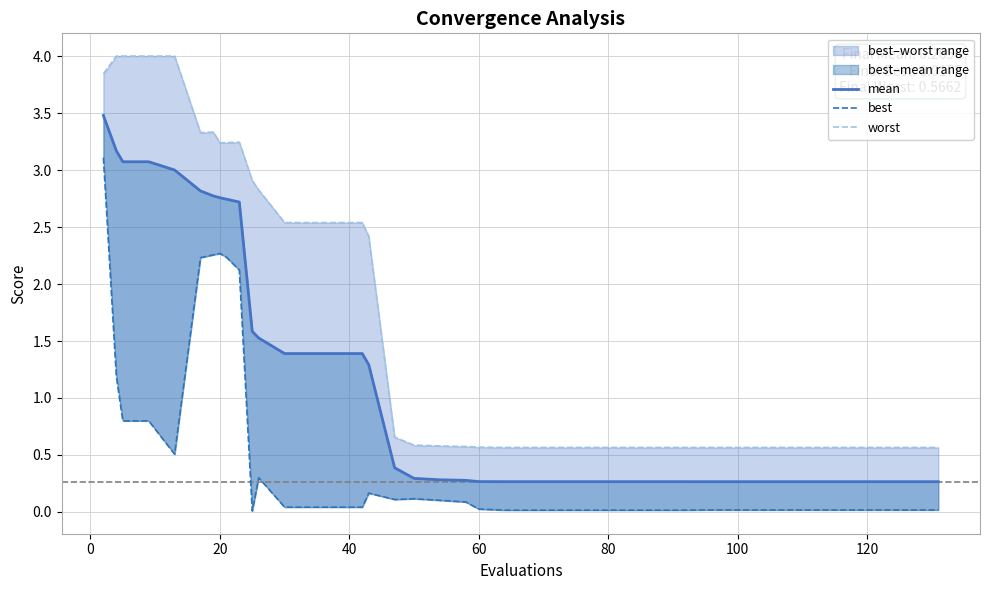

Rank the series at 10 from lowest to highest value.

best, mean, worst